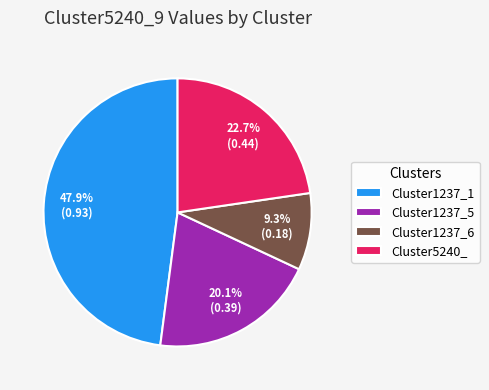

To the nearest percent, what portion does Cluster5240_ represent?

23%